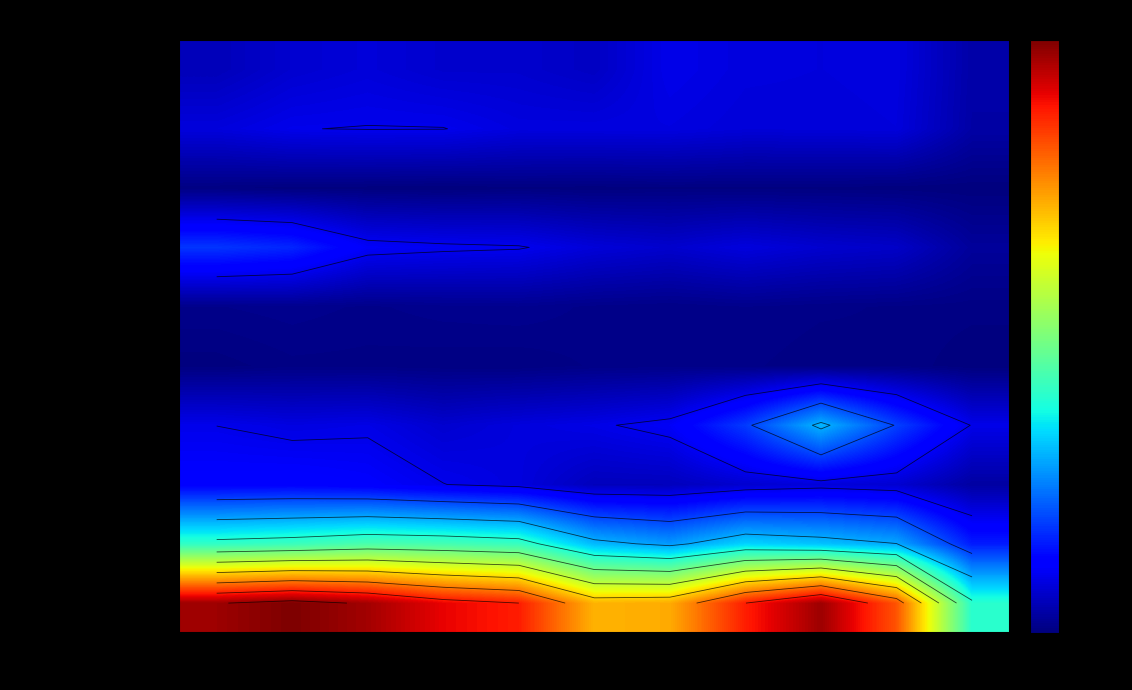

At which label does Motor Vehicle Theft first exceed 293?

2015